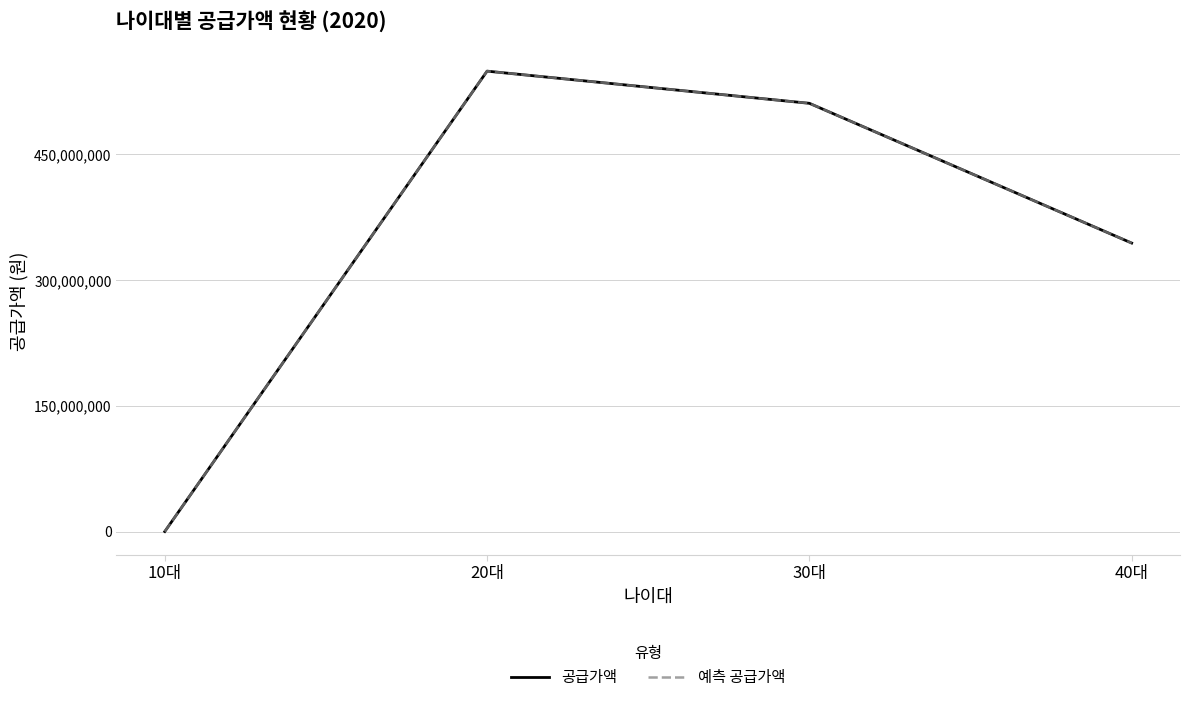

True or false: 공급가액 has a value of 0 at 10대.

True